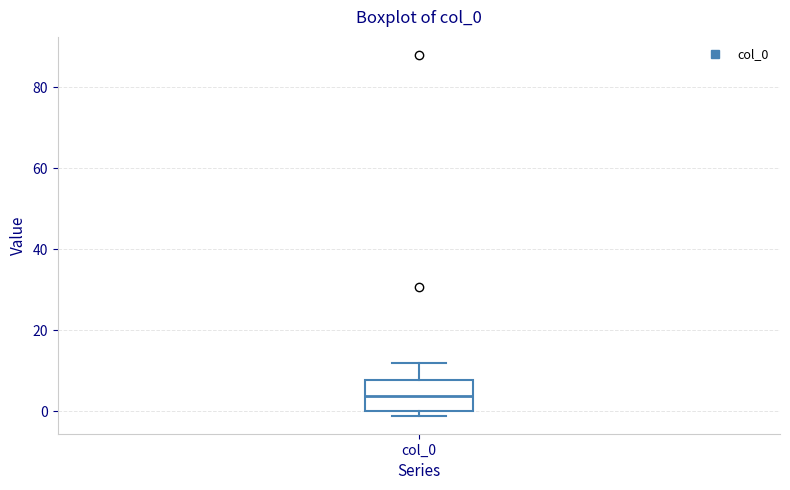

Transcribe this box plot: give where the median line is, the range the box spans, and where the two whiskers end, as read against the y-axis. The values are not printed on the chart, so give them approximately, as read against the axis.

median 4, box 0 to 8, whiskers -2 to 12